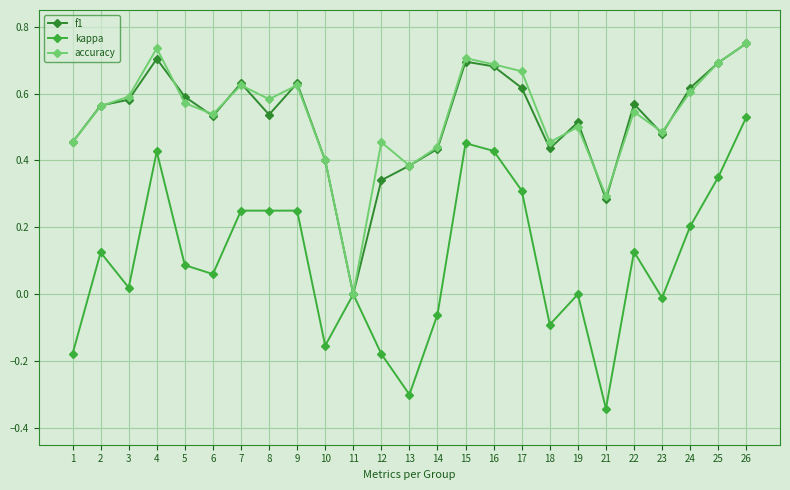

At which label does f1 reach its minimum?

11